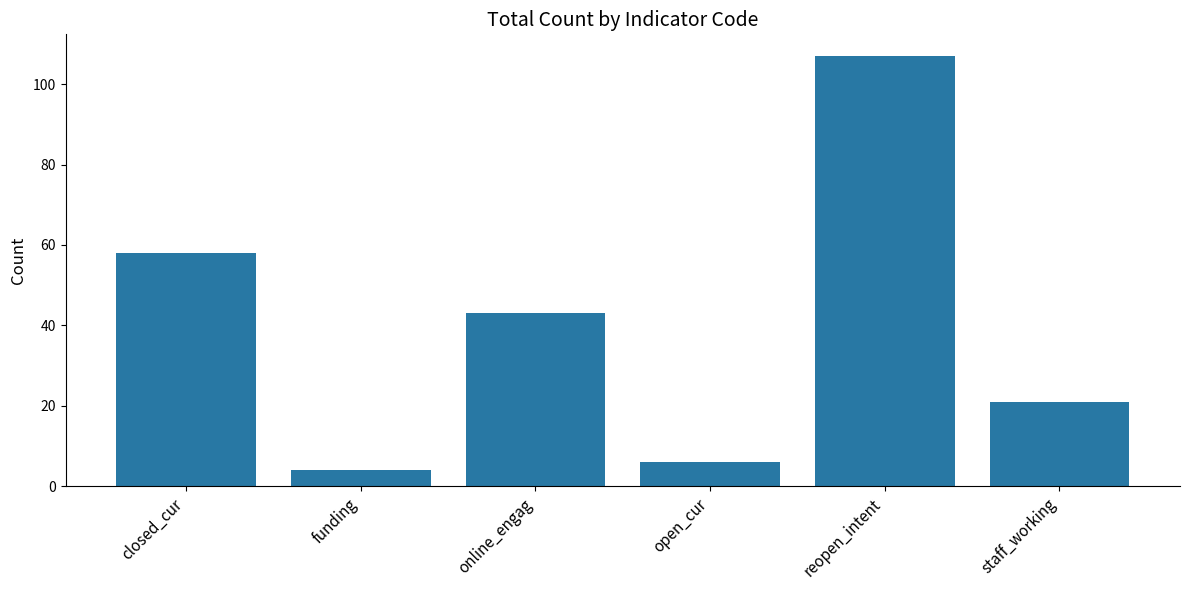

What is the maximum value shown in the chart?

107